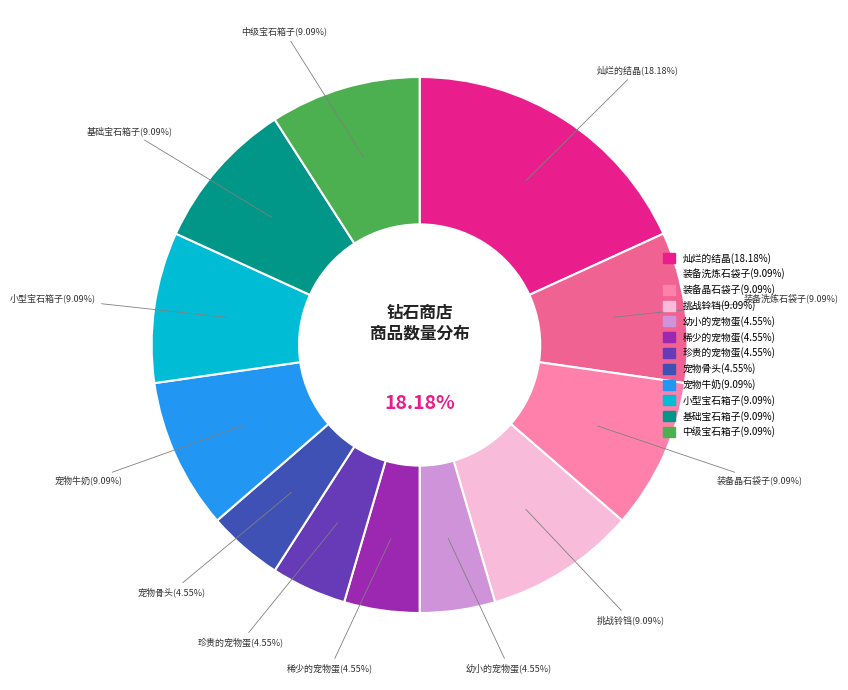

Which slice is the smallest?

幼小的宠物蛋